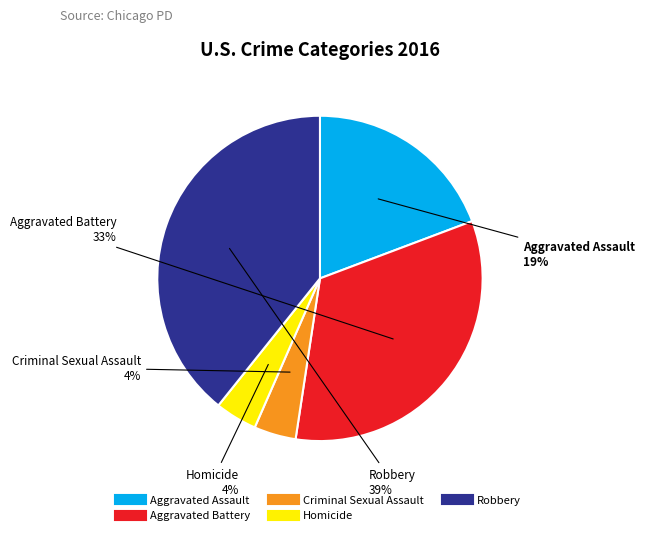

Do Aggravated Assault and Aggravated Battery together represent more than half of the pie?

Yes